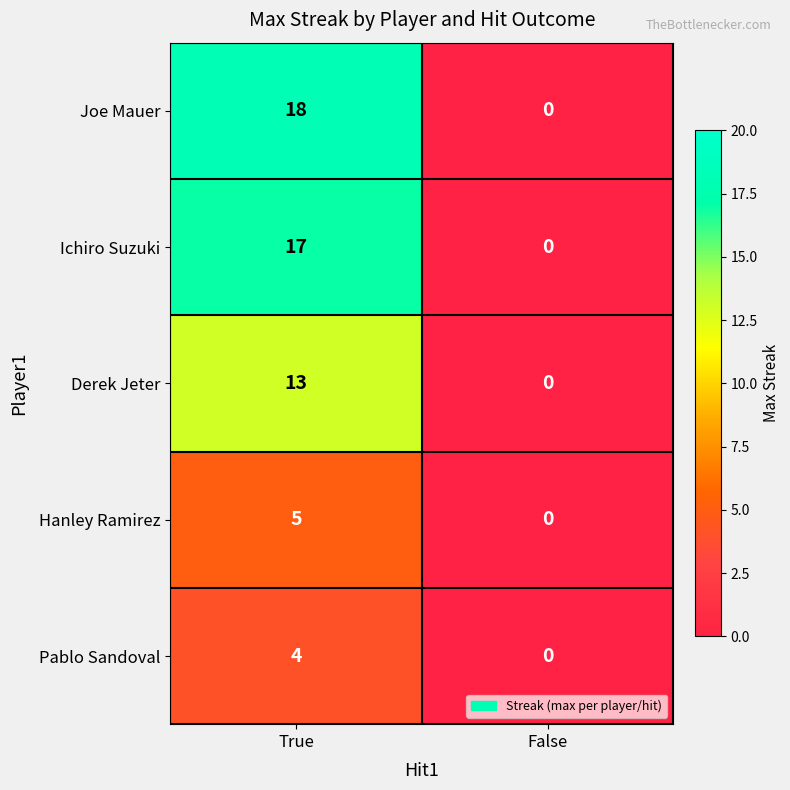

Is it true that Hanley Ramirez equals 3 at False?

False